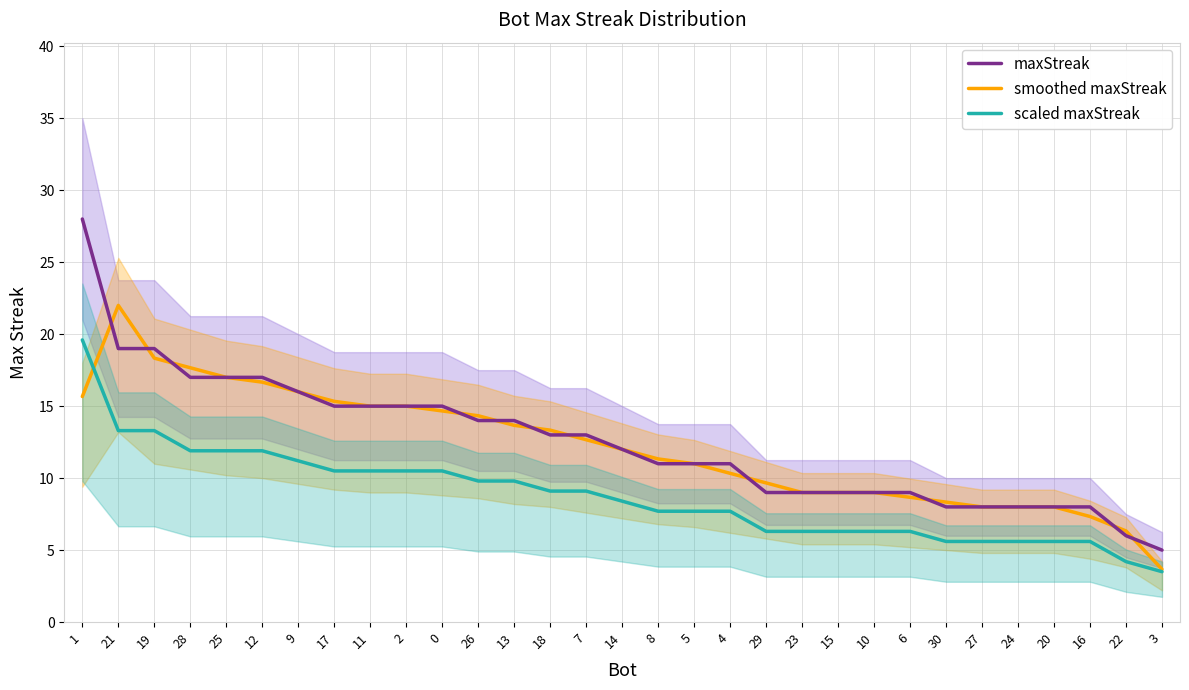

True or false: scaled maxStreak and maxStreak cross at least once.

False